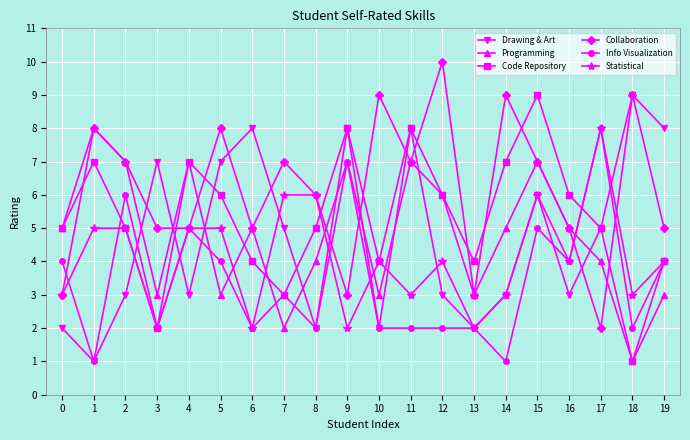

What is the difference between the second highest and second lowest values in the Statistical series?

4